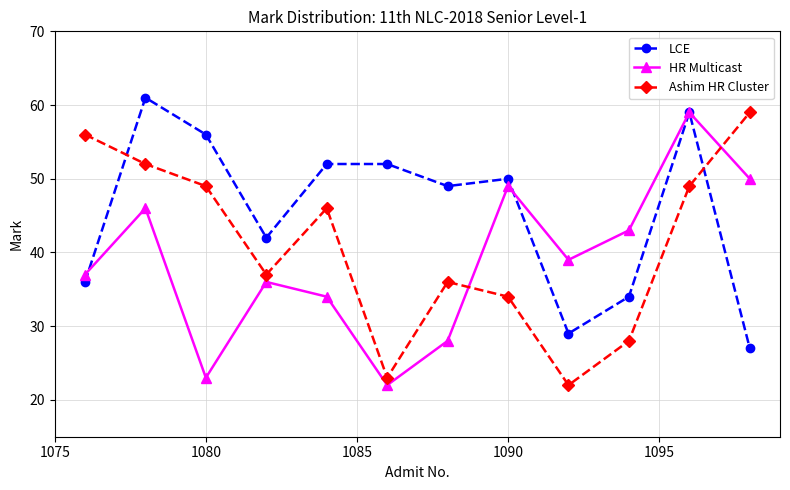

Rank the series by their average value, from highest to lowest.

LCE, Ashim HR Cluster, HR Multicast